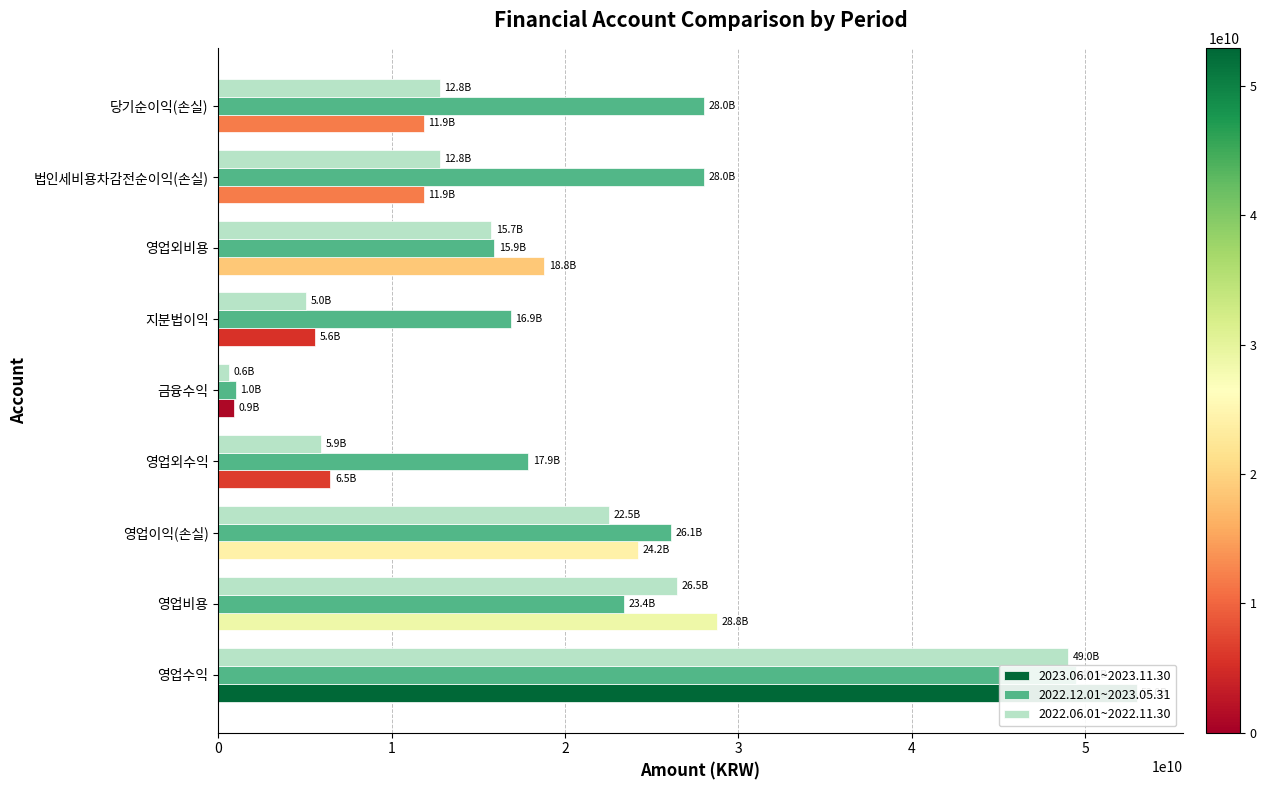

Rank the series by their average value, from lowest to highest.

2022.06.01~2022.11.30, 2023.06.01~2023.11.30, 2022.12.01~2023.05.31